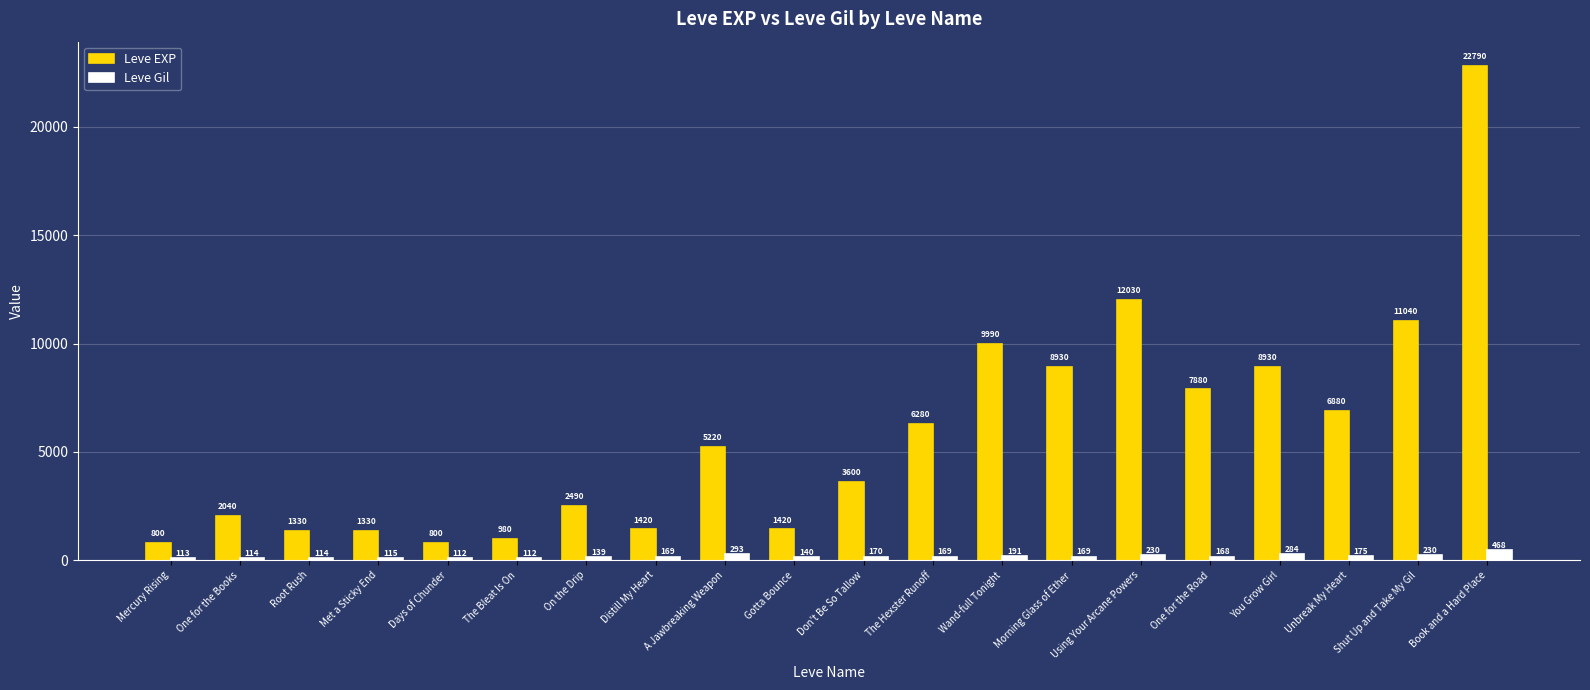

Reading left to right, what are all the values shown in this chart?

Leve EXP: 800	2040	1330	1330	800	980	2490	1420	5220	1420	3600	6280	9990	8930	12030	7880	8930	6880	11040	22790
Leve Gil: 113	114	114	115	112	112	139	169	293	140	170	169	191	169	230	168	284	175	230	468